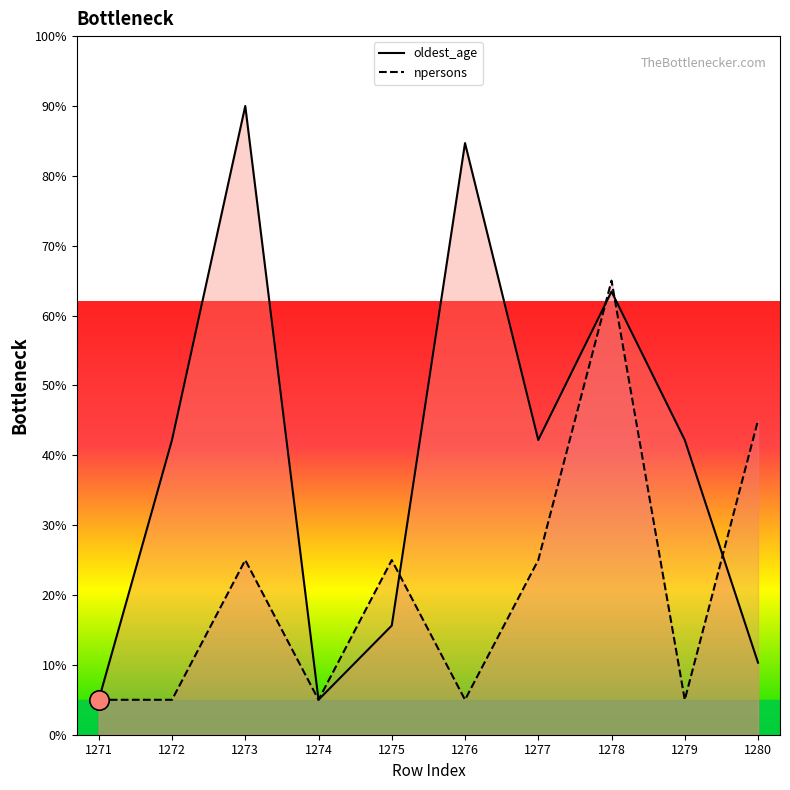

Where is the first local maximum for npersons?

1273